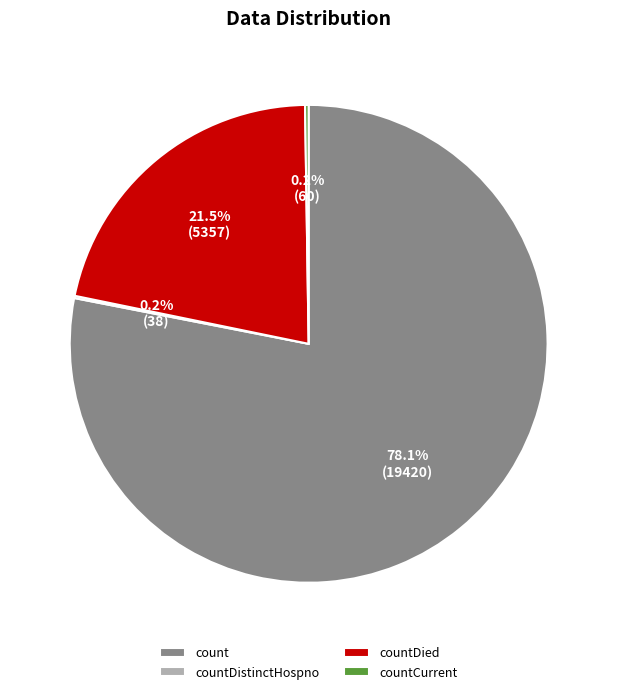

What is the majority slice?

count